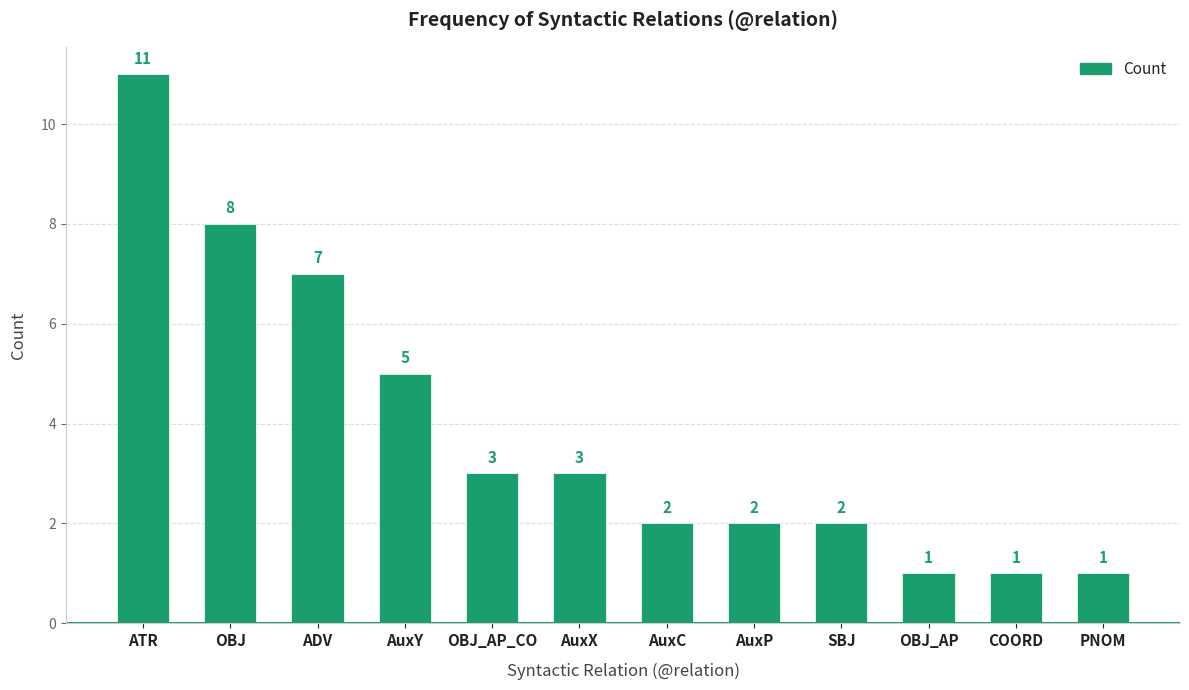

Are the bars horizontal?

No